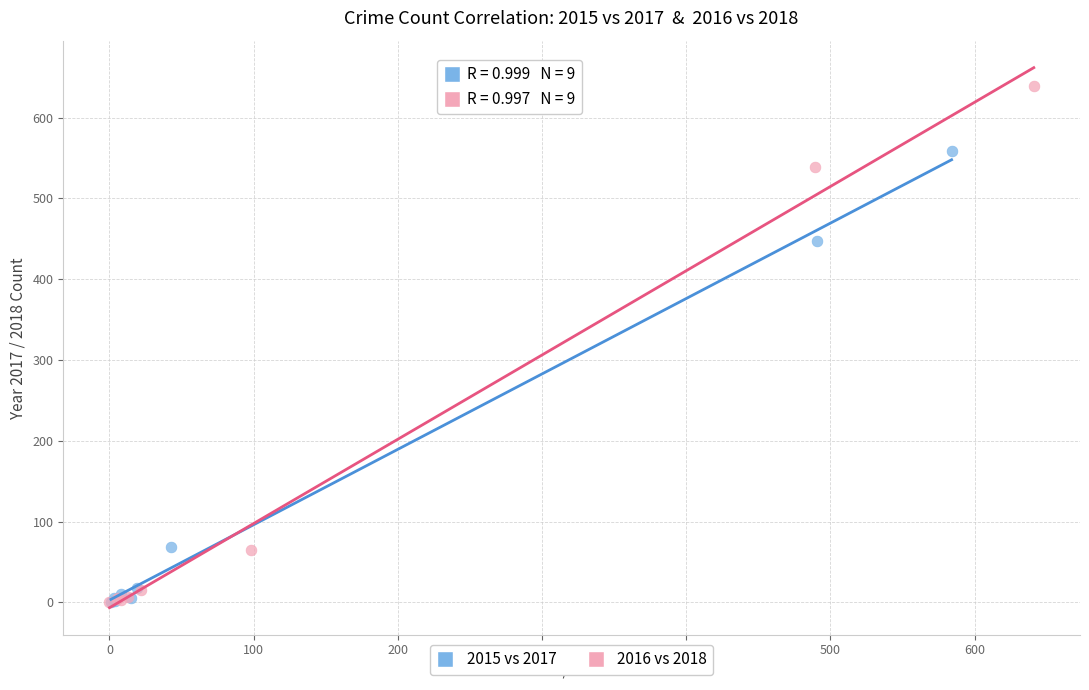

Which series has the widest spread of Y values?

2016 vs 2018